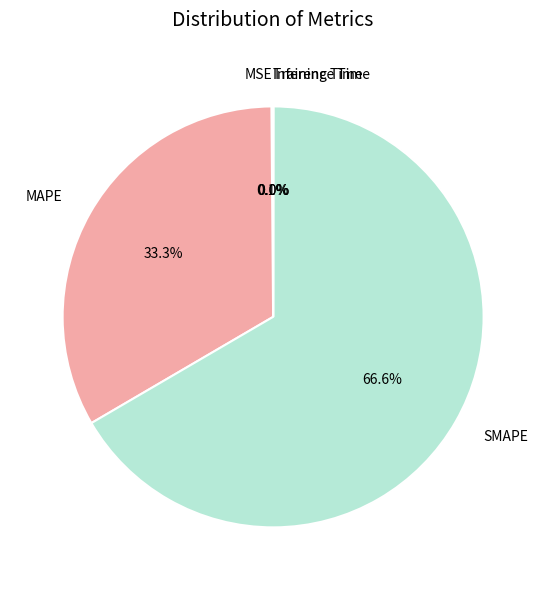

Which category accounts for the majority?

SMAPE